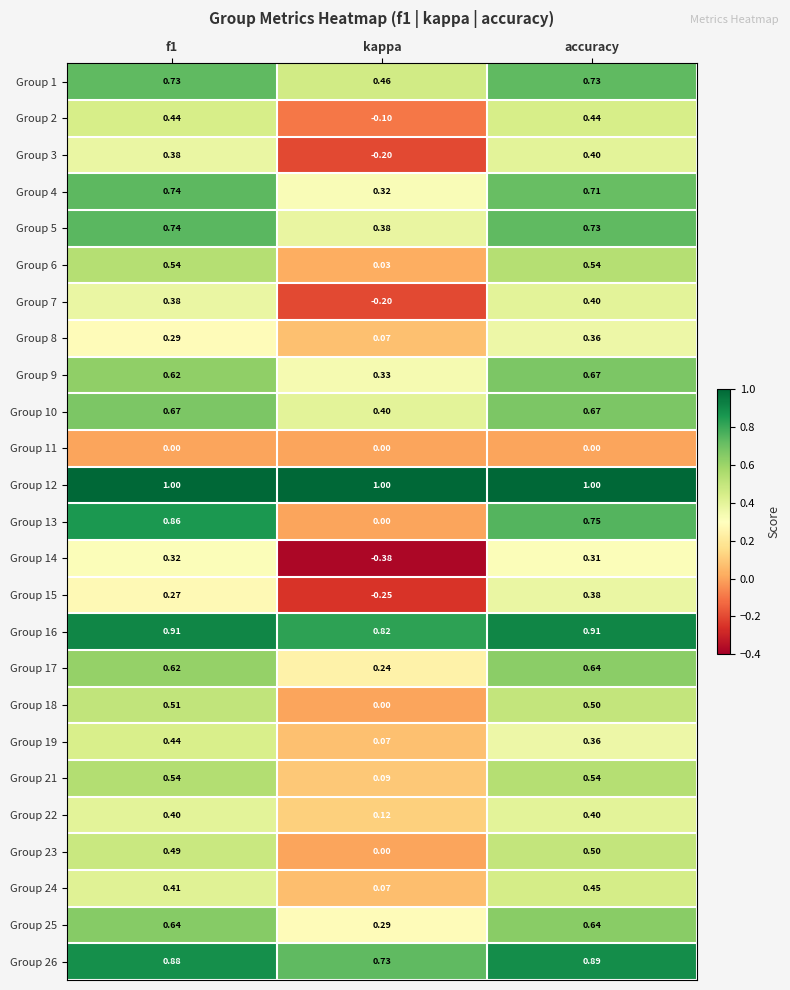

At which label is Group 4 closest to 0?

kappa